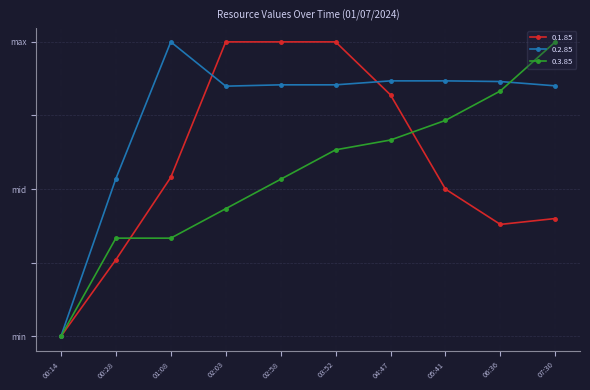

Rank the series at 01:08 from lowest to highest value.

0.3.85, 0.1.85, 0.2.85